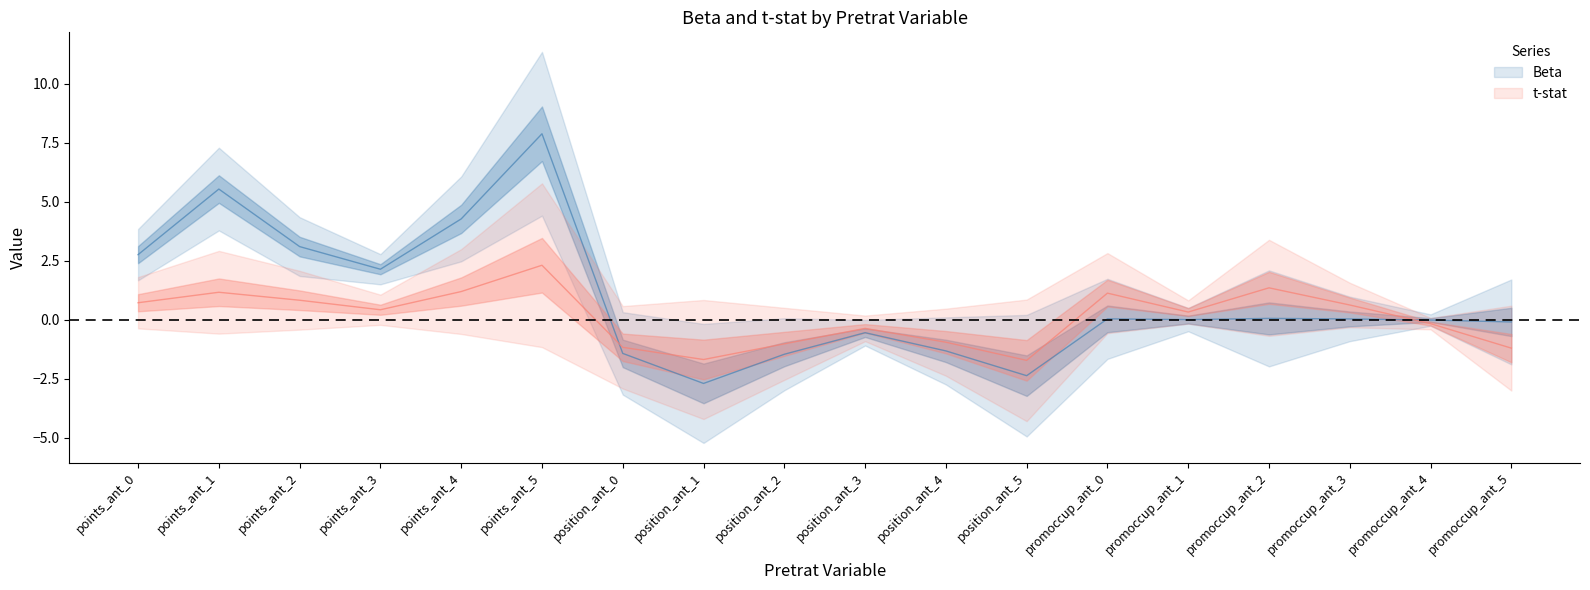

Where do t-stat and Beta first cross each other?

points_ant_5 and position_ant_0